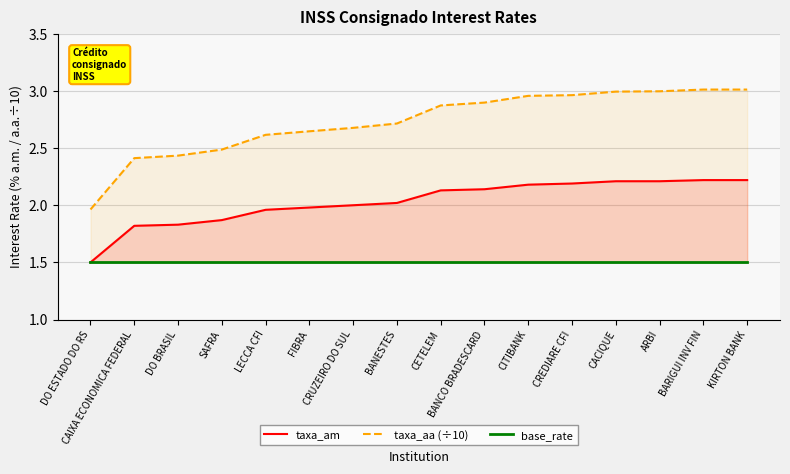

Between SAFRA and CRUZEIRO DO SUL, which is larger?

CRUZEIRO DO SUL